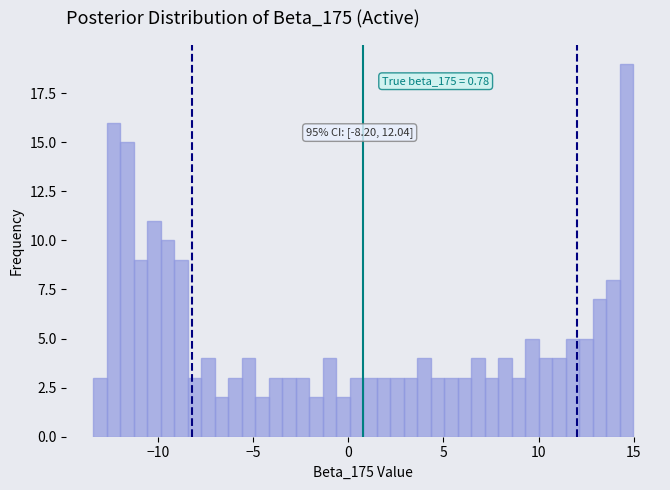

Read against the x-axis, roughly where is the centre of the tallest bar?

14.5